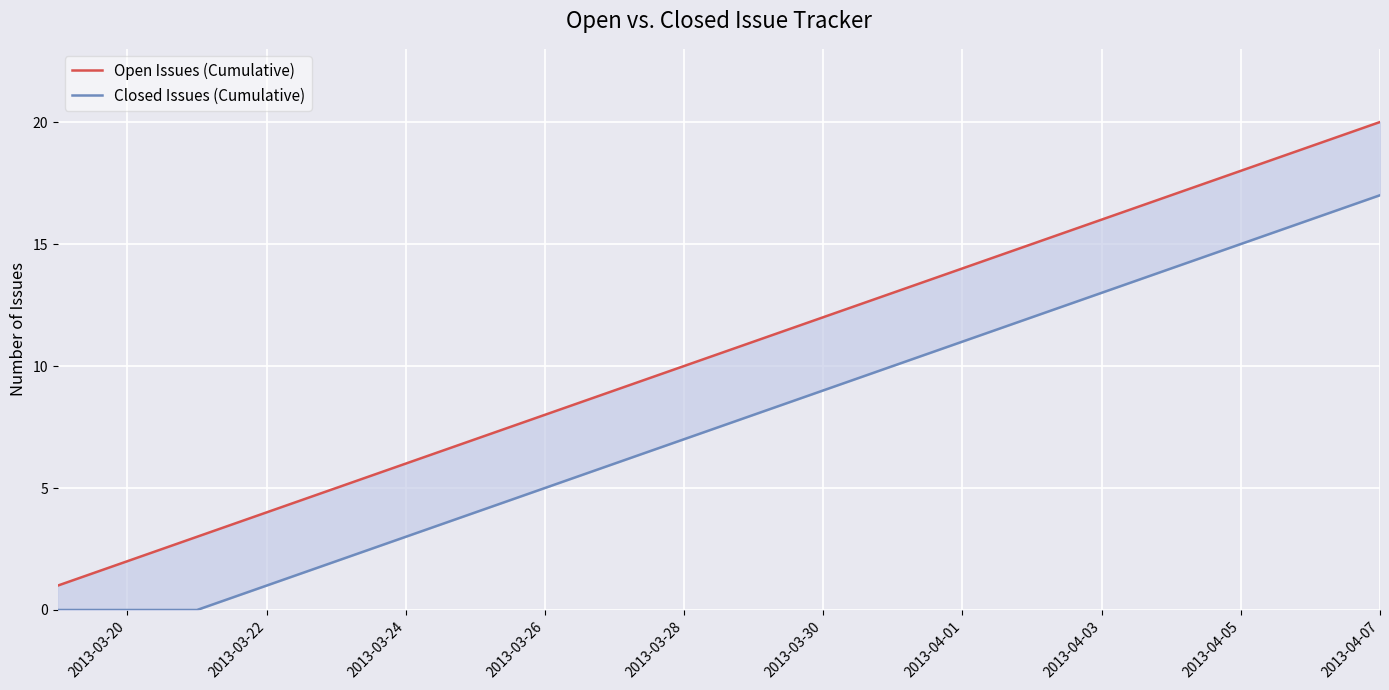

True or false: Open Issues (Cumulative) has a value of 14 at 2013-04-01.

True